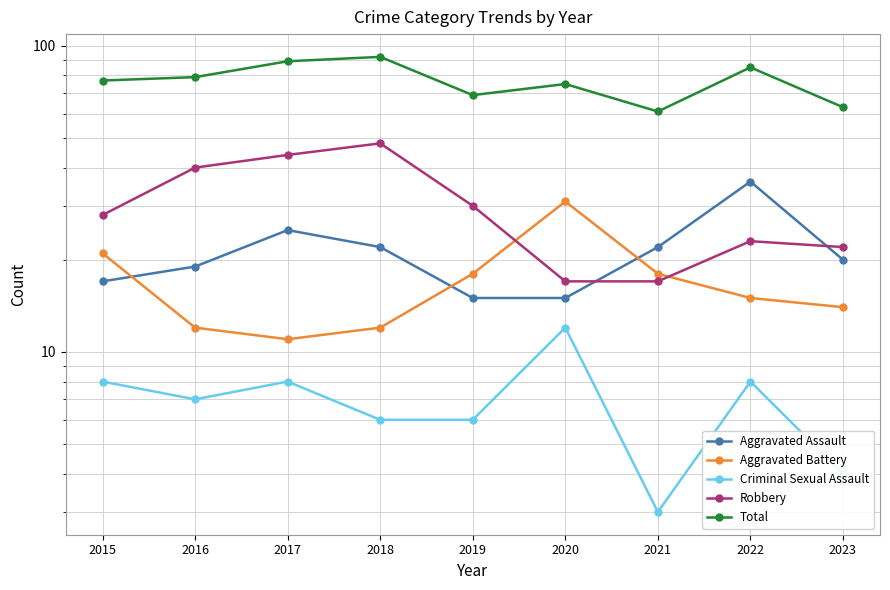

How many data points in Aggravated Battery are above 15?

4